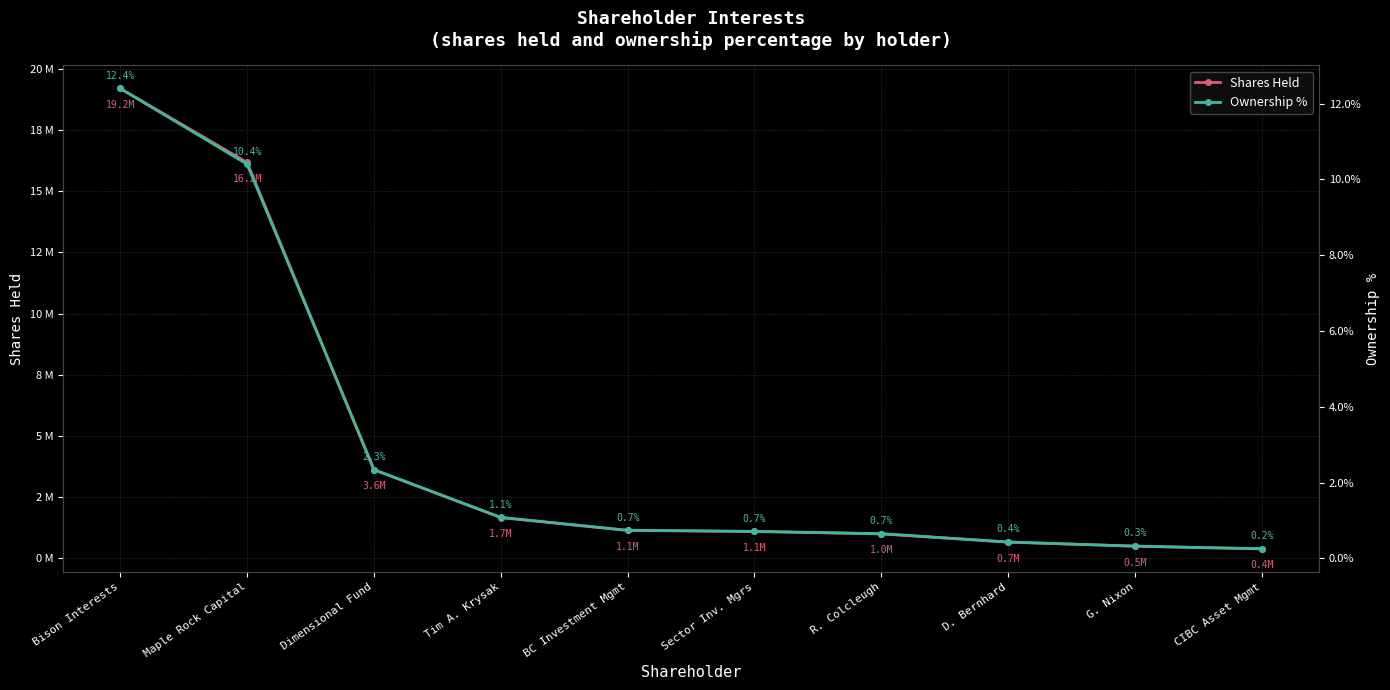

What is the highest value of the Ownership % series?

0.1